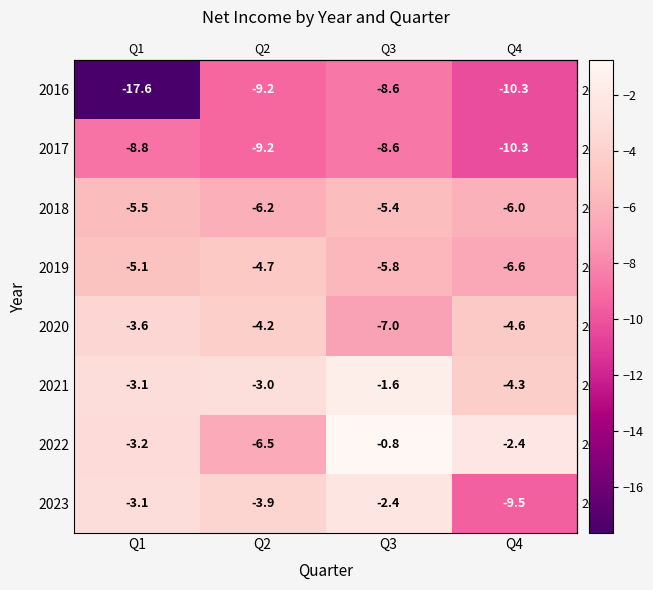

Which label corresponds to the largest value in the chart?

Q3